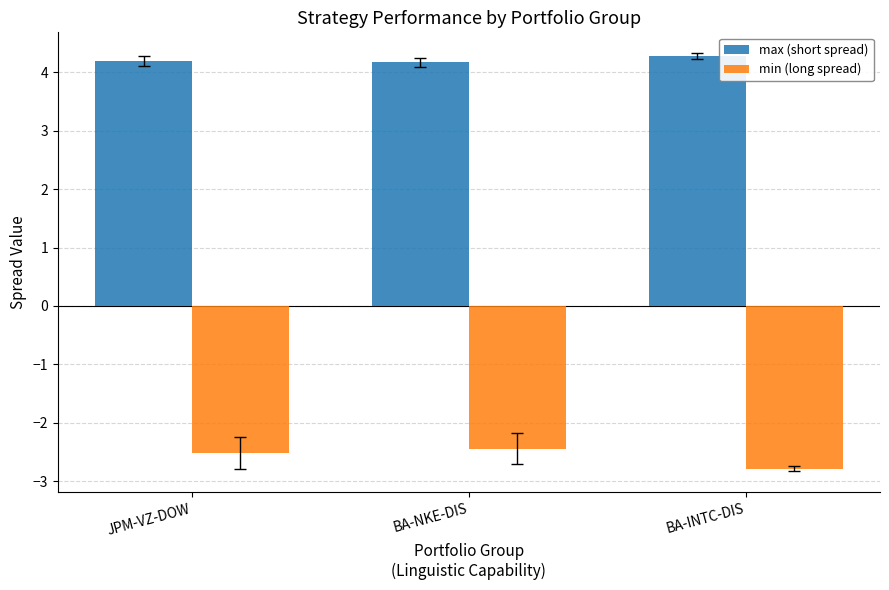

Which series has the largest total across all categories?

max (short spread)